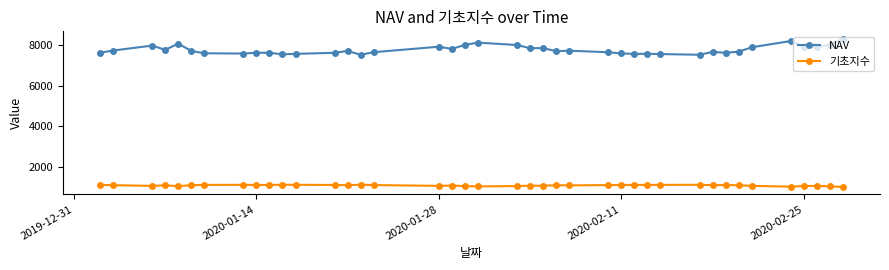

Which series has the largest range (max minus min)?

NAV